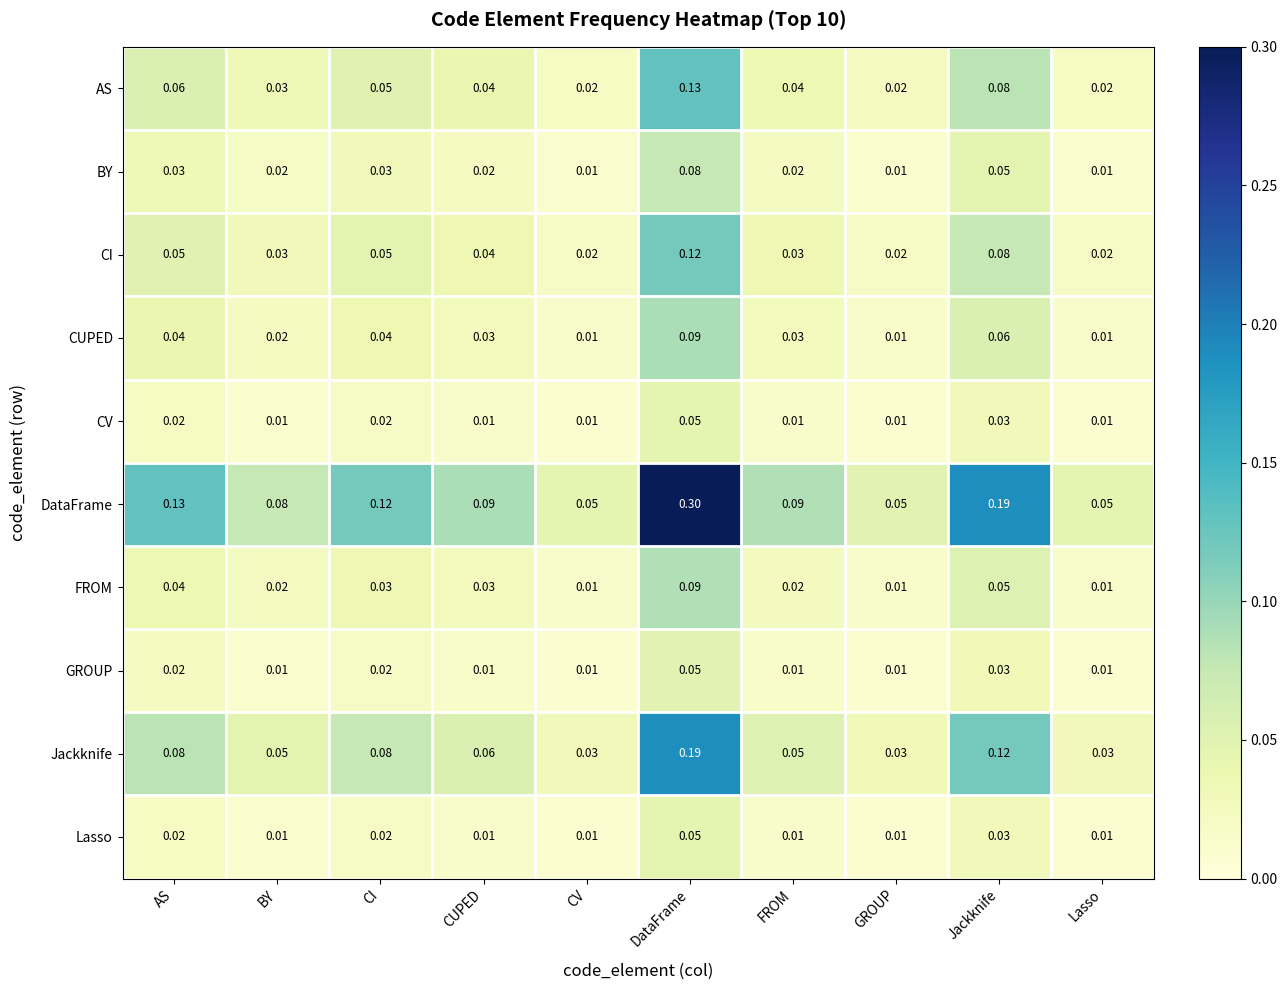

At which label does CV reach its peak?

DataFrame